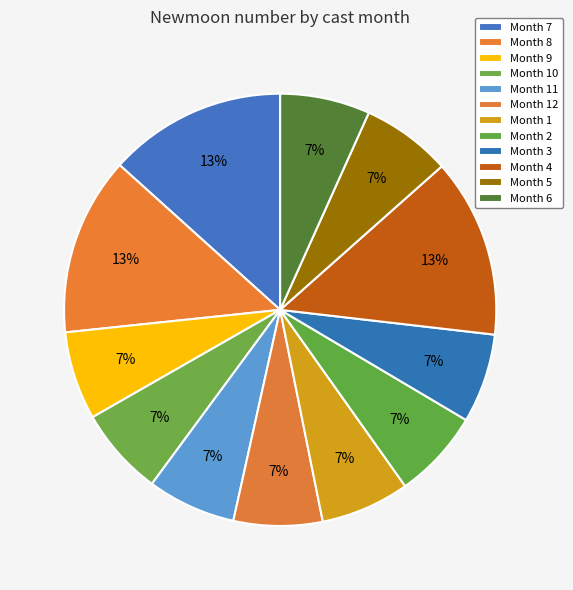

How many segments does this pie chart have?

12